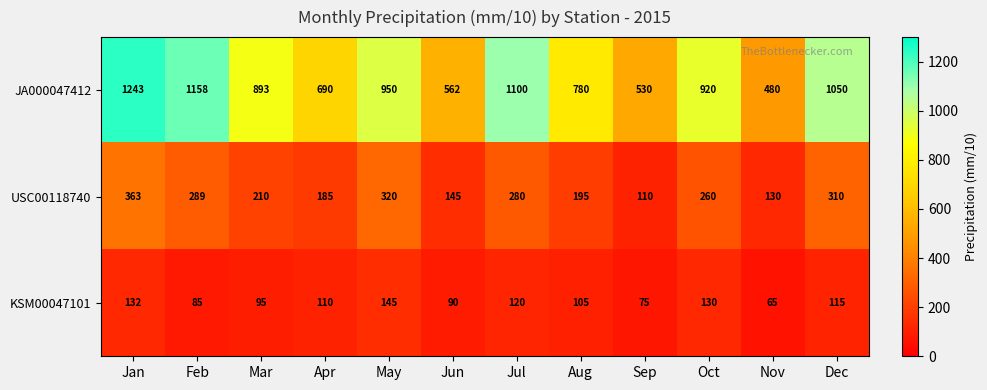

Between Aug and Oct, which series saw the biggest shift?

JA000047412